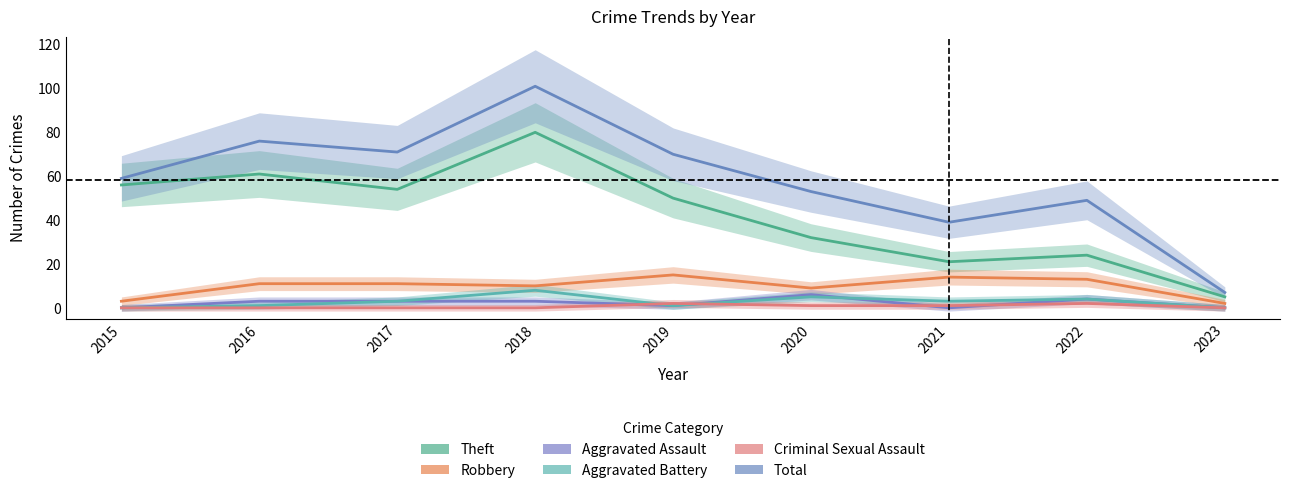

What is the difference between the highest and lowest values at 2020?

52